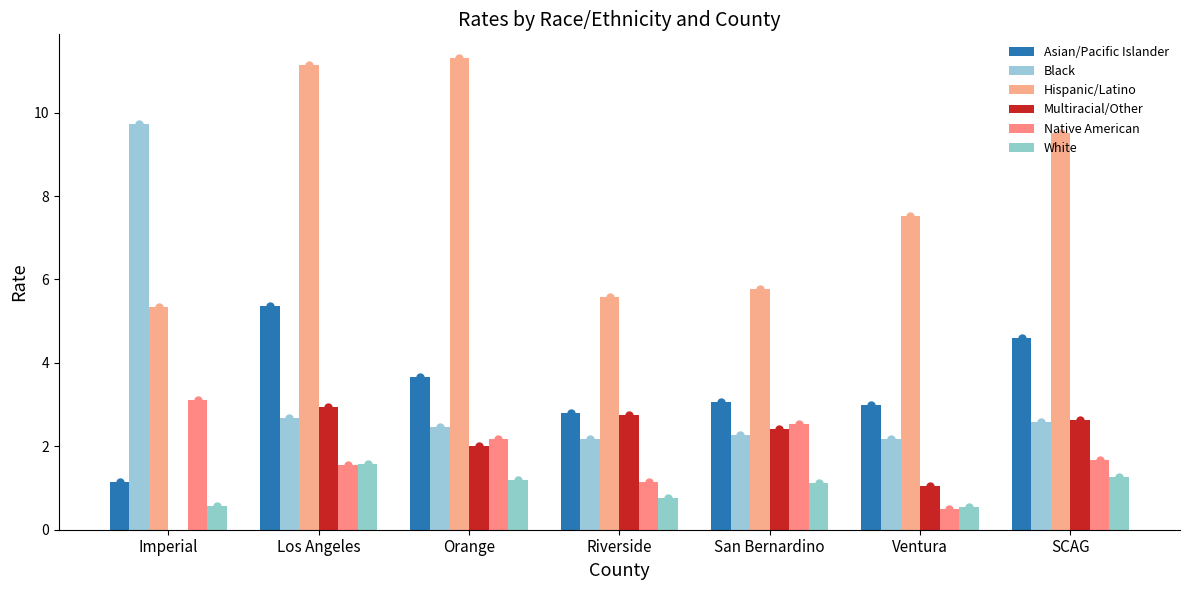

What is the label of the 7th bar from the right?

Imperial